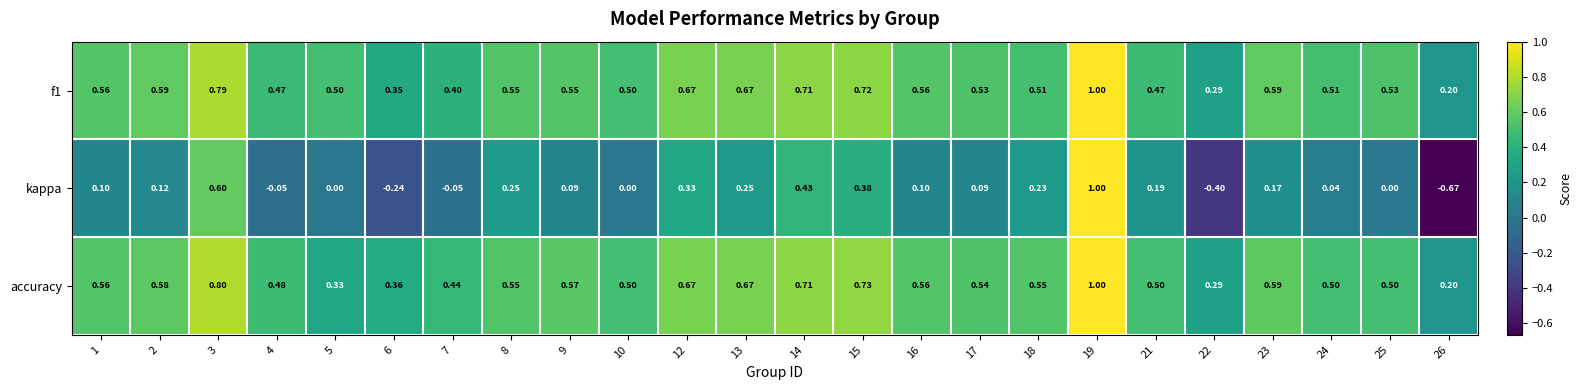

Is the value of kappa at 26 greater than the value of f1 at 24?

No